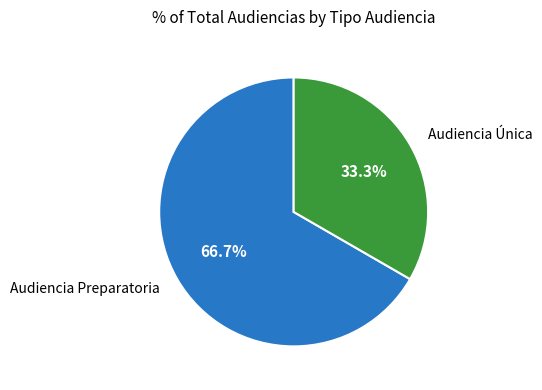

What is the majority slice?

Audiencia Preparatoria